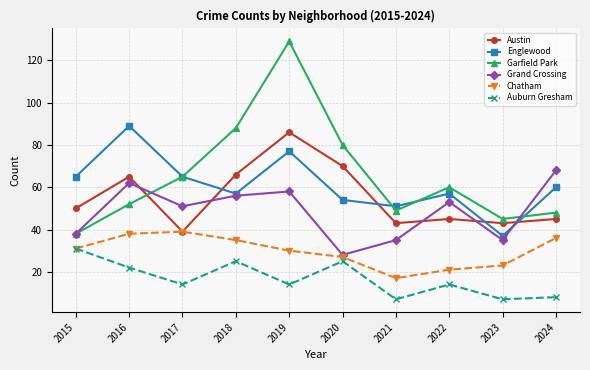

At 2019, list the series in order from largest to smallest.

Garfield Park, Austin, Englewood, Grand Crossing, Chatham, Auburn Gresham